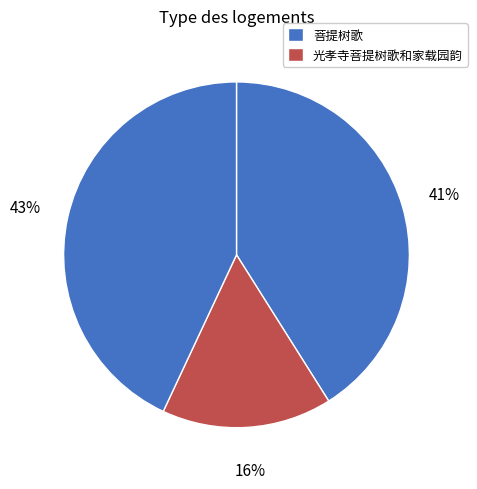

How many segments does this pie chart have?

3